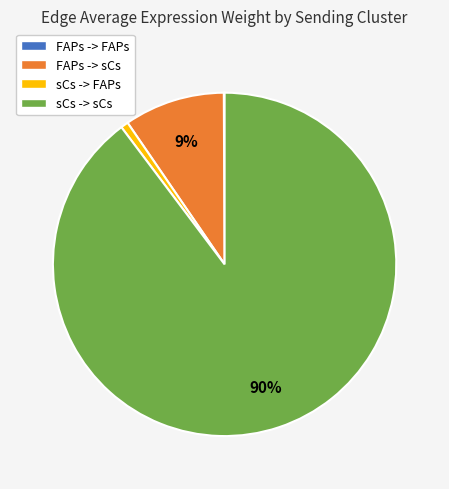

To the nearest percent, what percentage of the pie is FAPs -> sCs?

9%